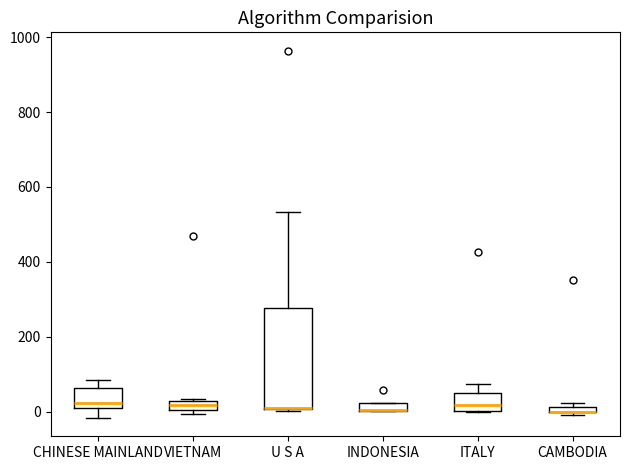

Where does the median line of the box for ITALY sit on the y-axis? The values are not printed on the chart, so give them approximately, as read against the axis.

20